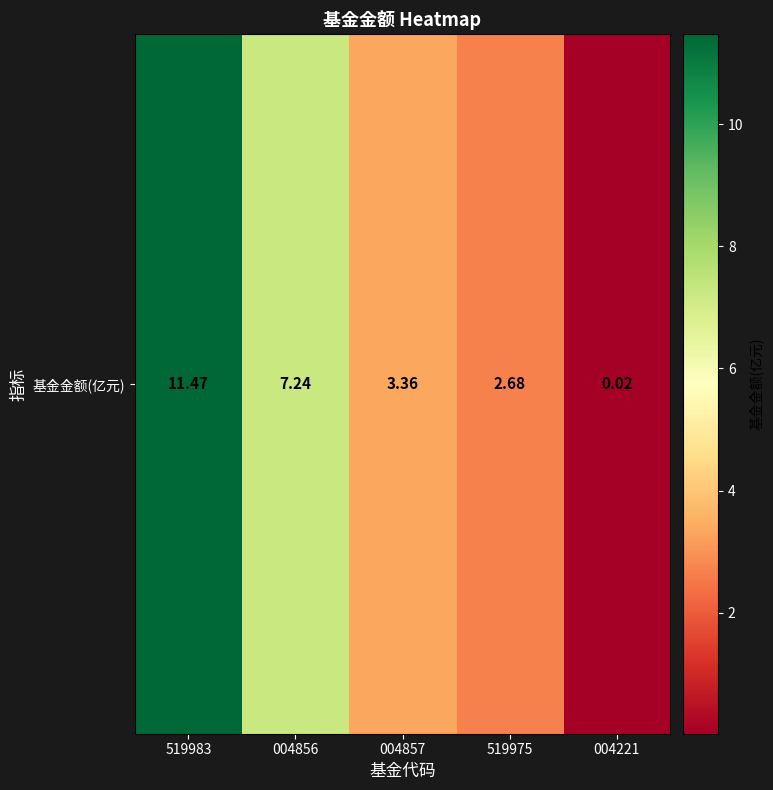

Rank the categories by value from lowest to highest.

004221, 519975, 004857, 004856, 519983